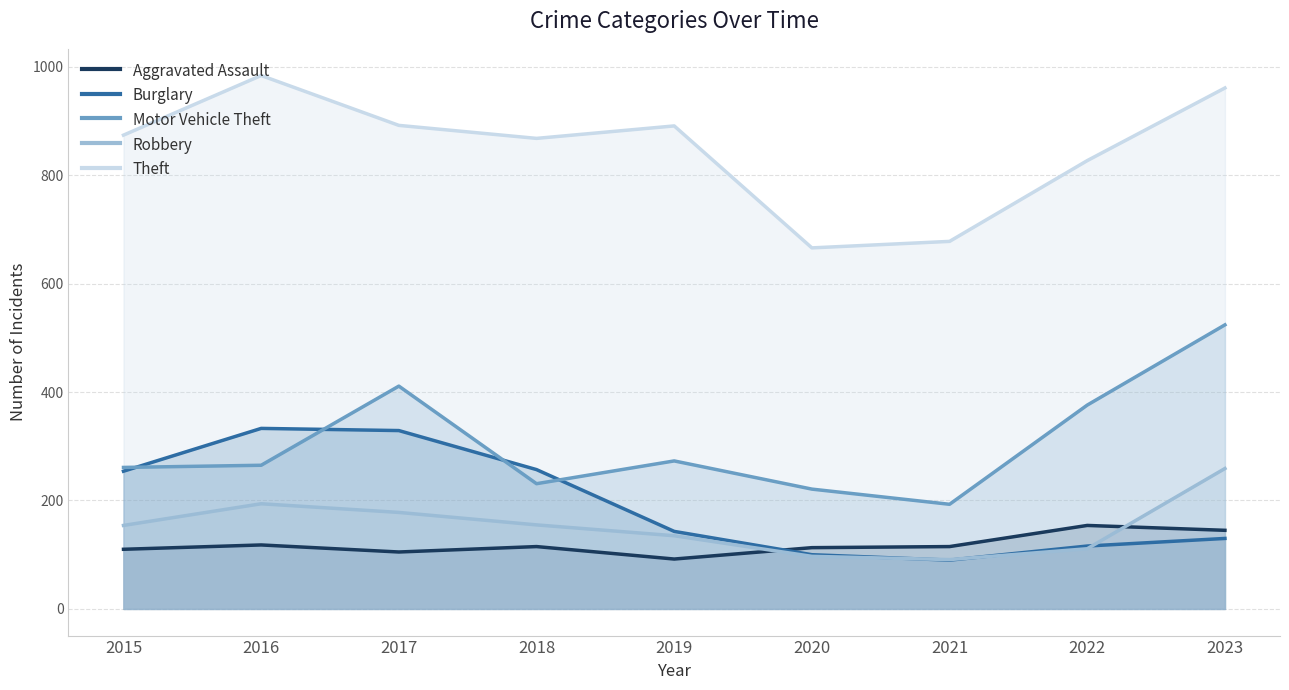

What is the maximum value shown in the chart?

984